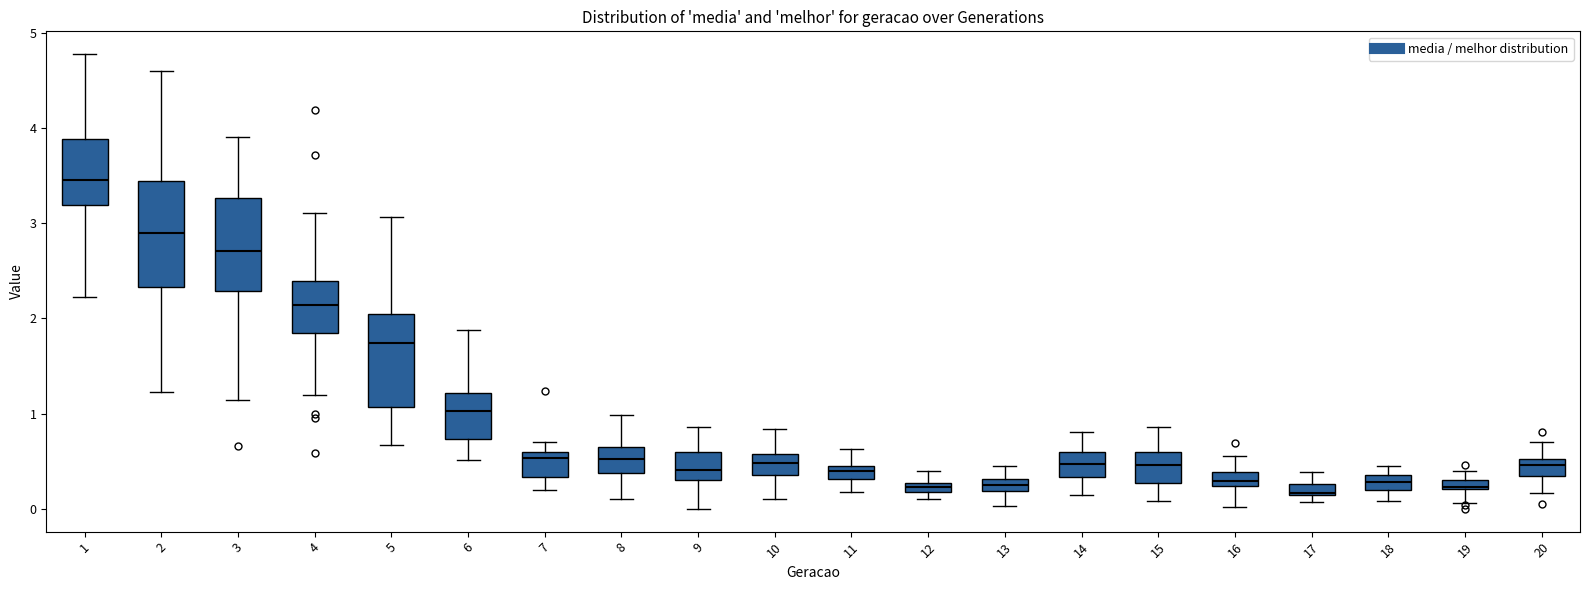

Where does the lower whisker of the box at x = 2 end on the y-axis? The values are not printed on the chart, so give them approximately, as read against the axis.

1.2